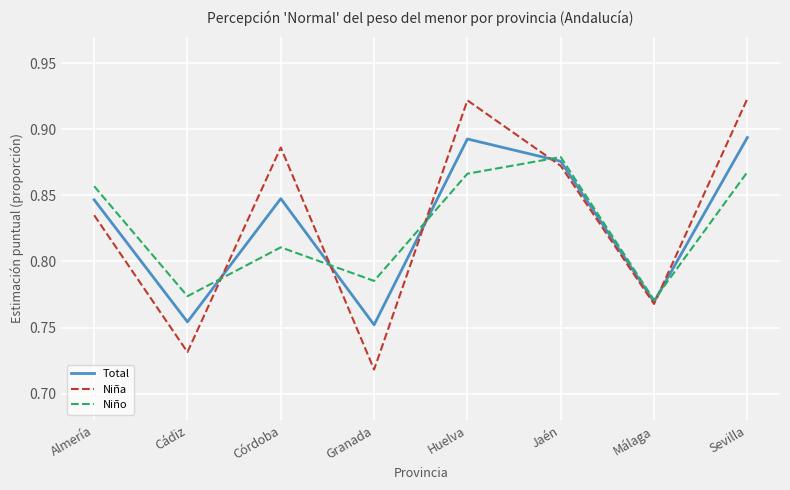

How many categories are shown in the chart?

8